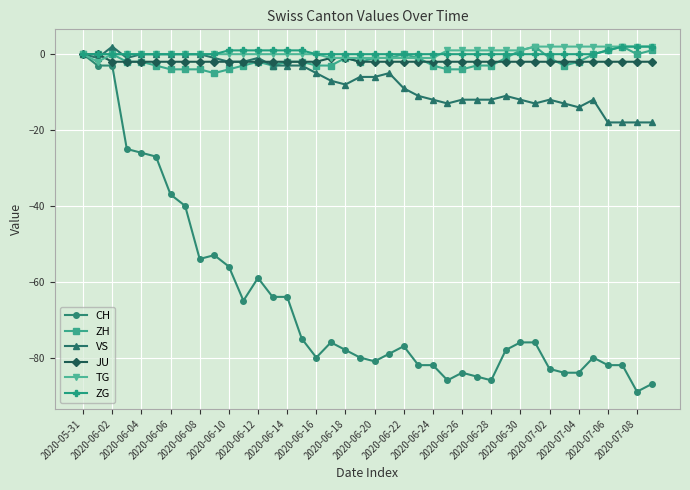

What is the value of the TG point at the 22nd from the left?

-1